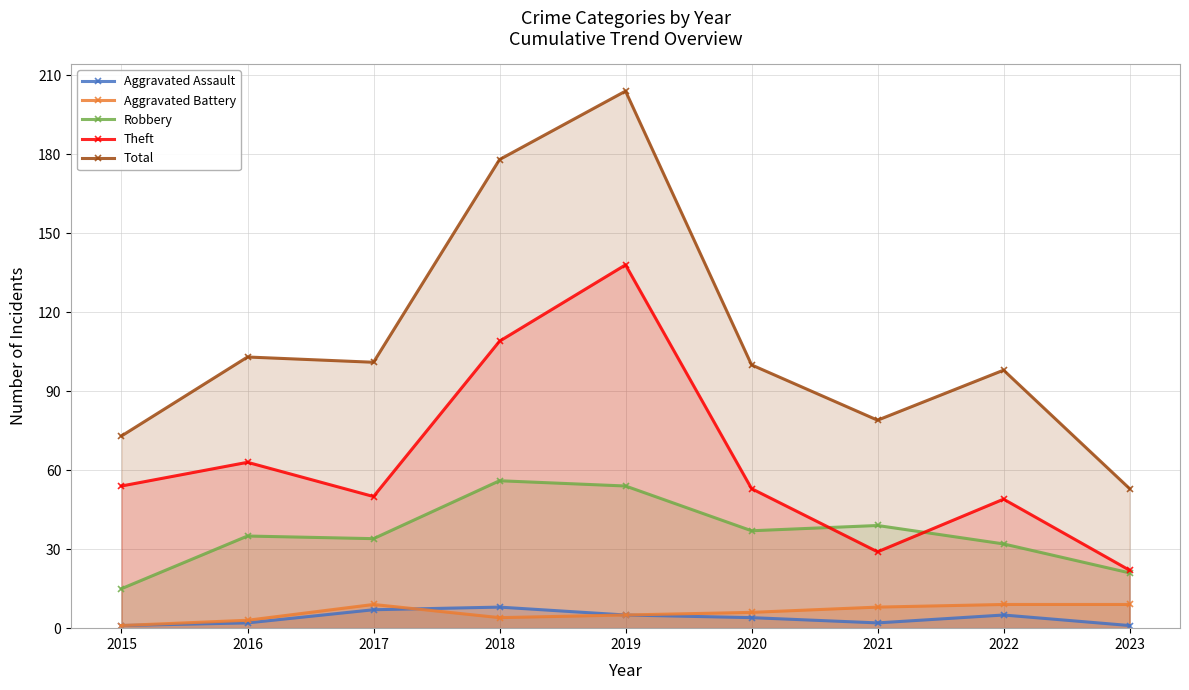

What is the value of the Aggravated Assault point at the 2nd from the left?

2